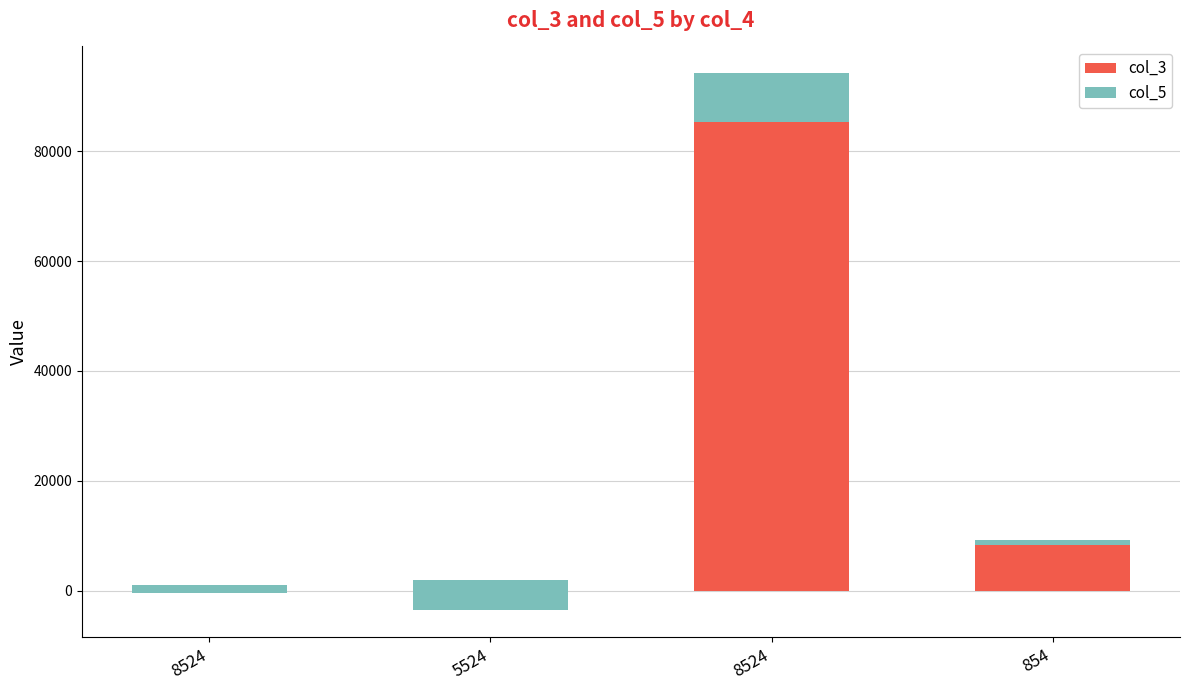

What is the sum of the col_5 values at 8524 and 5524?

-6962.2